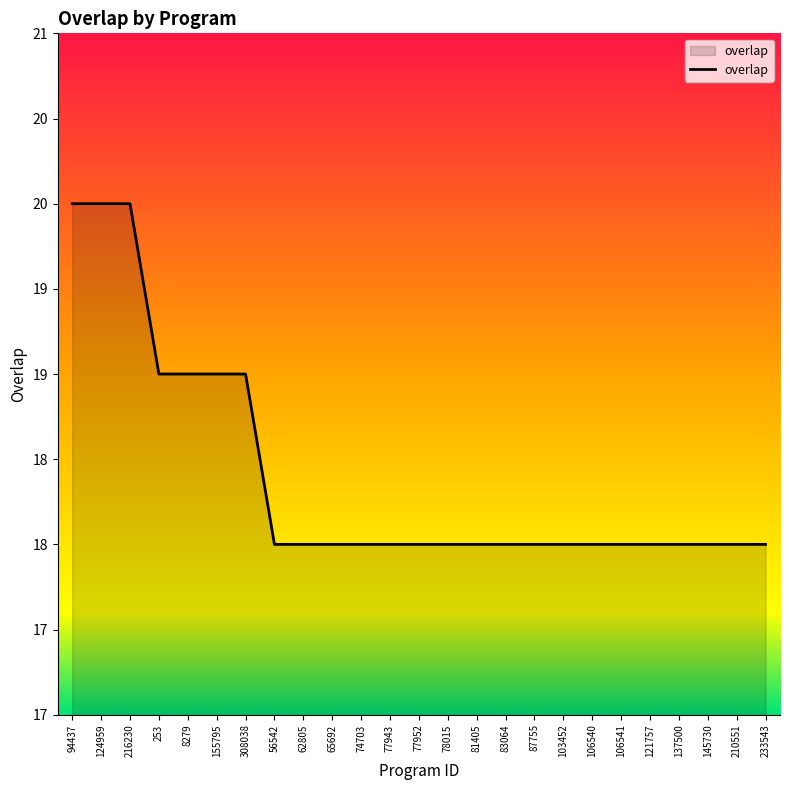

The chart shows a value of 19 at 308038. True or false?

True